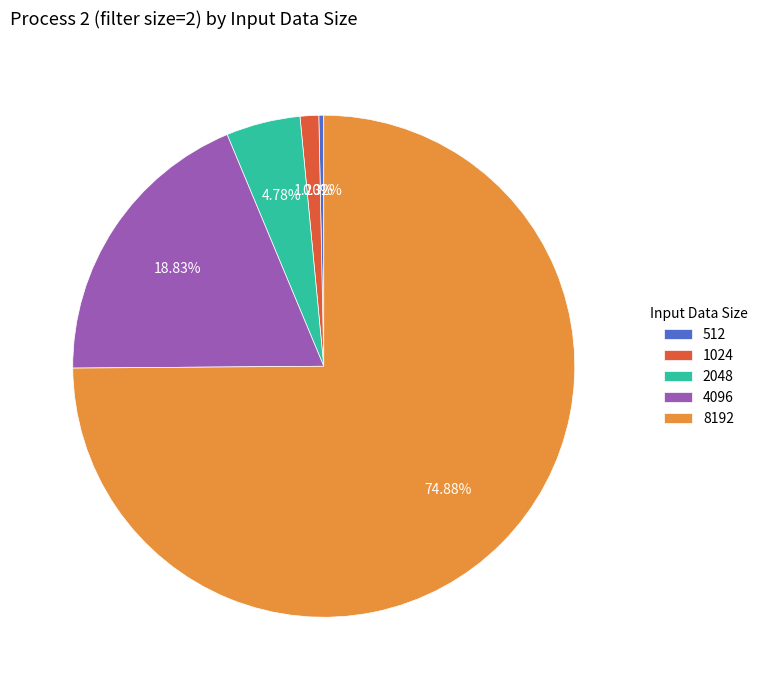

To the nearest percent, what percentage of the pie is 2048?

5%